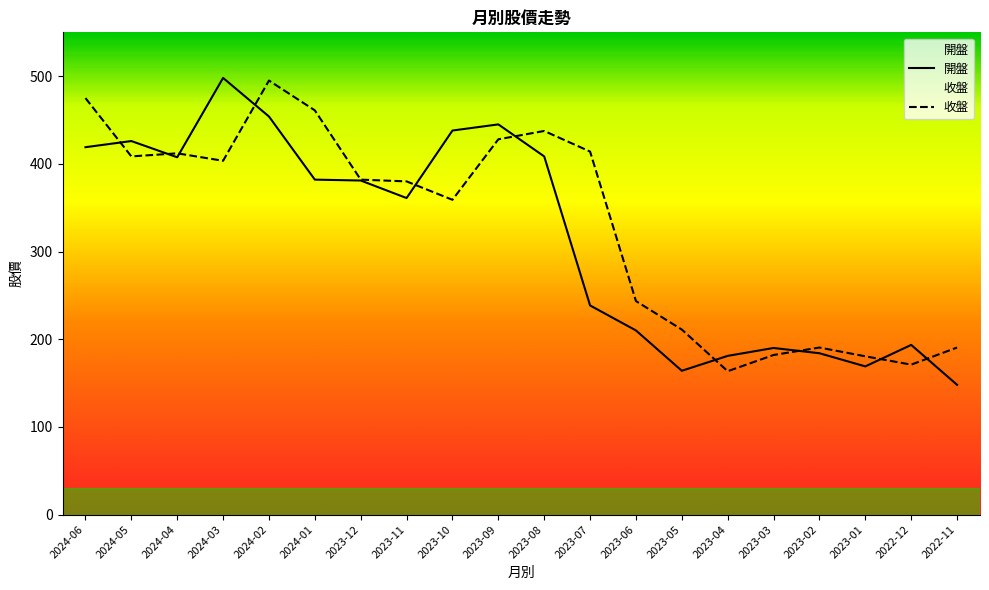

What is the label of the 16th point from the left?

2023-03